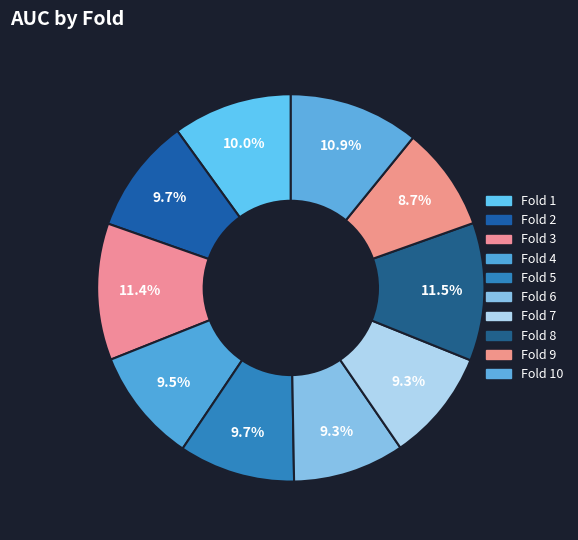

To the nearest percent, what is the combined percentage of Fold 7 and Fold 1?

19%